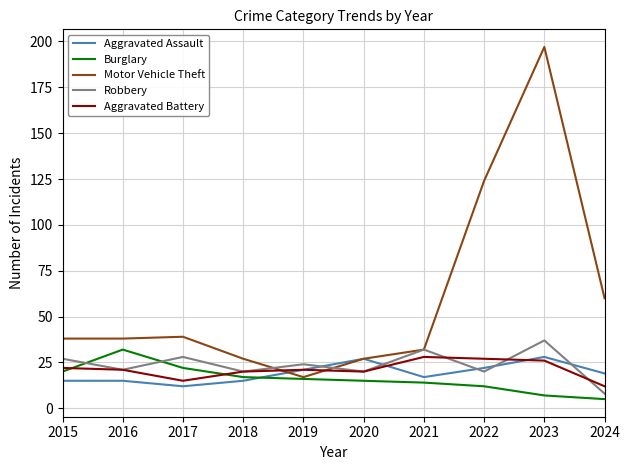

Which series has the largest range (max minus min)?

Motor Vehicle Theft